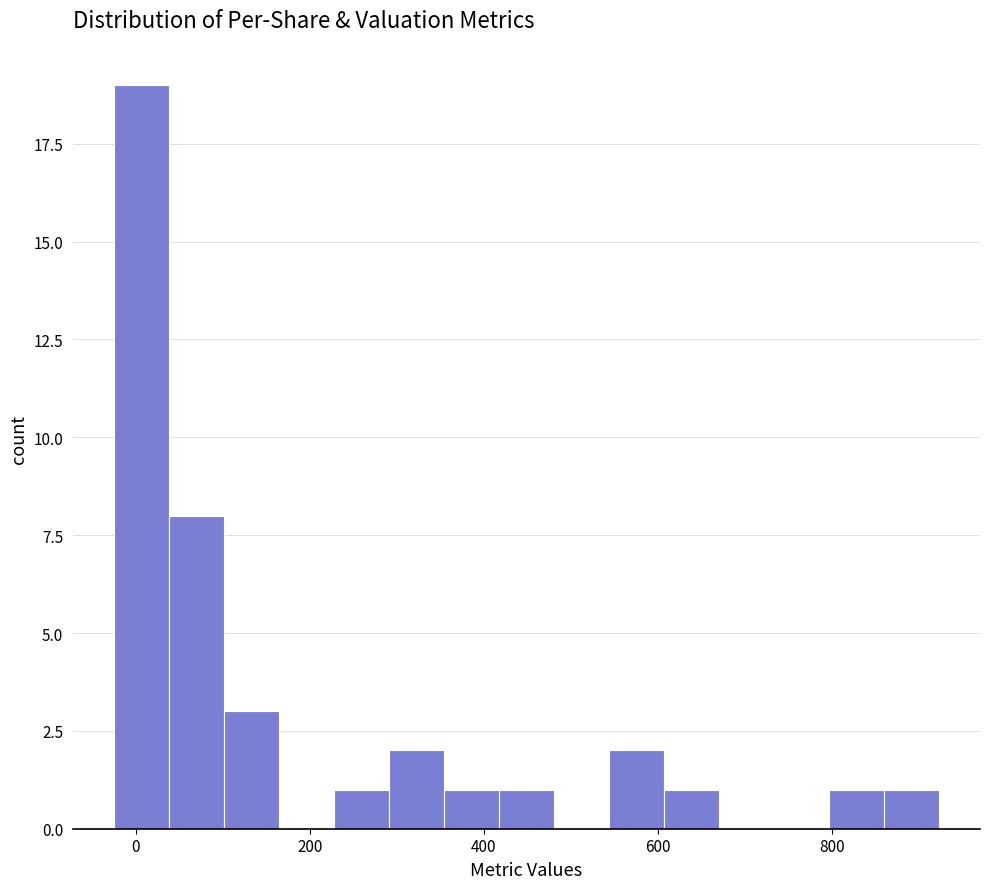

Read against the x-axis, roughly where is the centre of the tallest bar?

0